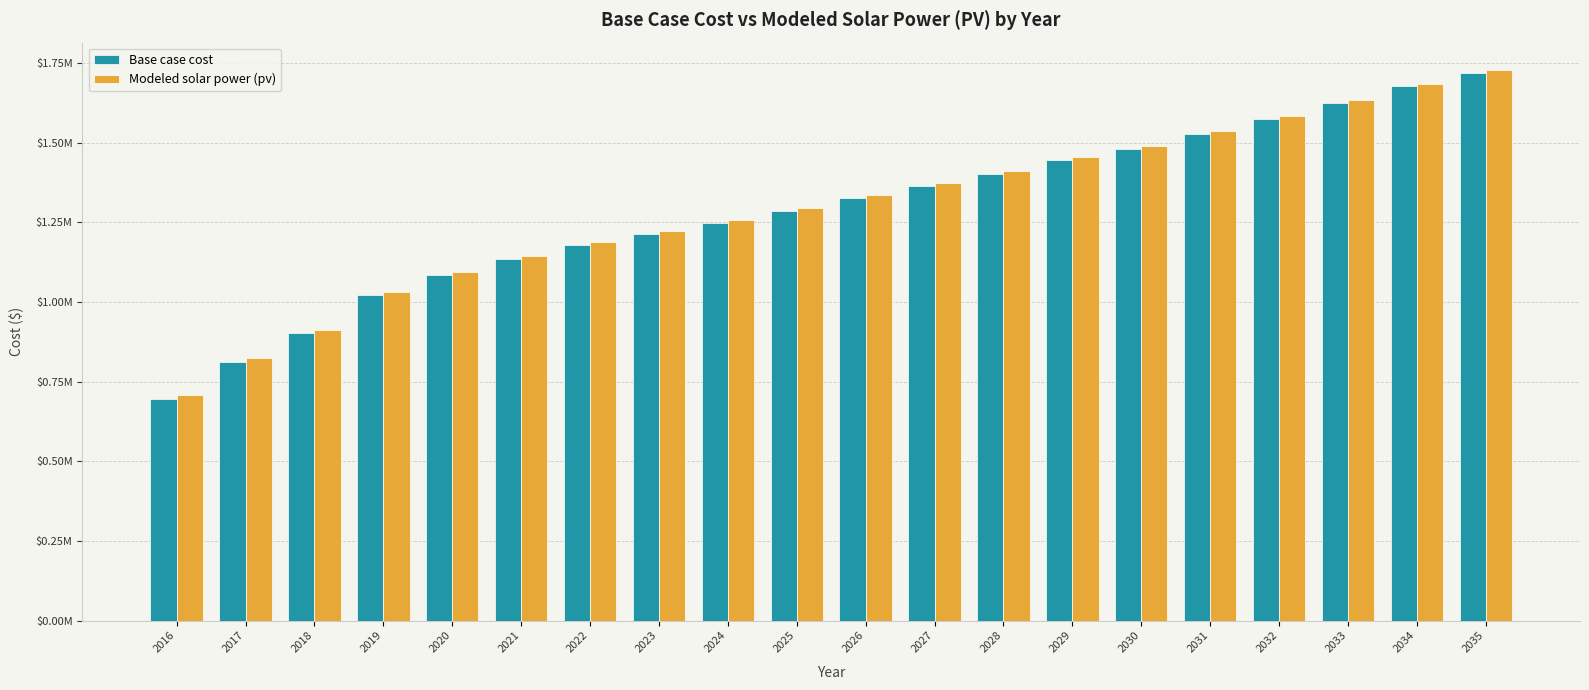

Reading left to right, what are all the values shown in this chart?

Base case cost: 2016=693900.9	2017=811188.4	2018=901115.2	2019=1020856.4	2020=1083531.1	2021=1134023.6	2022=1177123.5	2023=1214288.9	2024=1247062.4	2025=1283983.0	2026=1325753.4	2027=1364361.4	2028=1402137.7	2029=1444931.3	2030=1480366.2	2031=1526937.8	2032=1574229.5	2033=1624929.7	2034=1677038.0	2035=1719194.6
Modeled solar power (pv): 2016=708494.5	2017=824209.1	2018=913046.7	2019=1031313.2	2020=1093413.9	2021=1143541.1	2022=1186405.7	2023=1223438.4	2024=1256155.2	2025=1292973.0	2026=1334595.6	2027=1373106.6	2028=1410812.0	2029=1453490.5	2030=1488905.6	2031=1535344.3	2032=1582506.3	2033=1633057.6	2034=1685020.4	2035=1727146.0